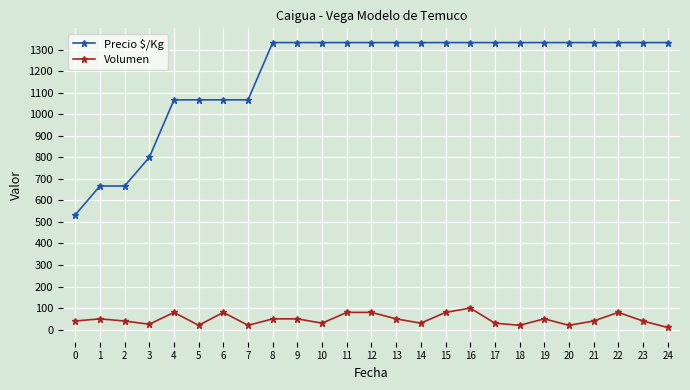

Which series has the largest total across all categories?

Precio $/Kg